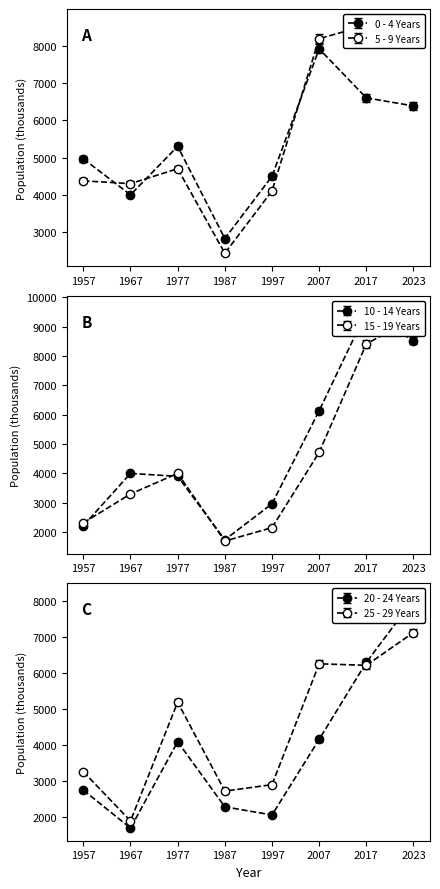

Is it true that 25 - 29 Years equals 3985.8 at 2023?

False